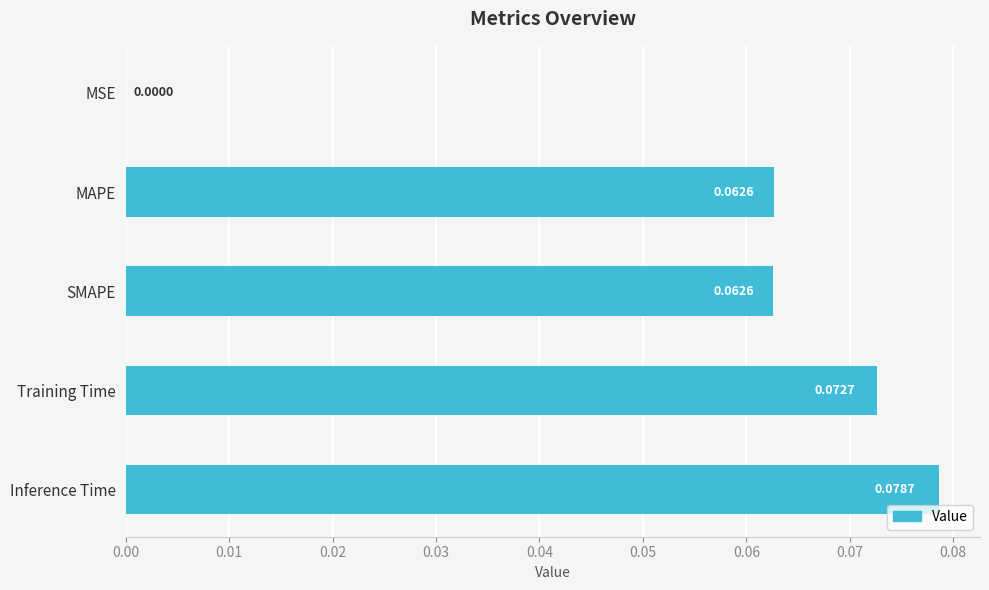

Between SMAPE and MSE, which is larger?

SMAPE